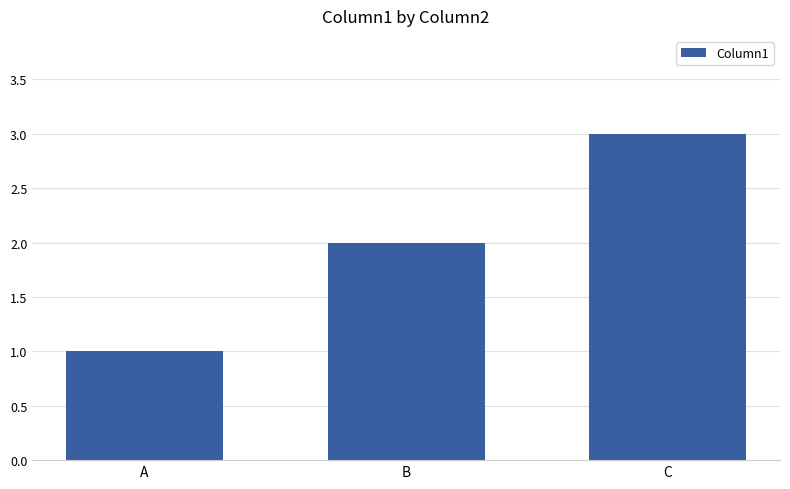

What is the change in value from A to C?

+2